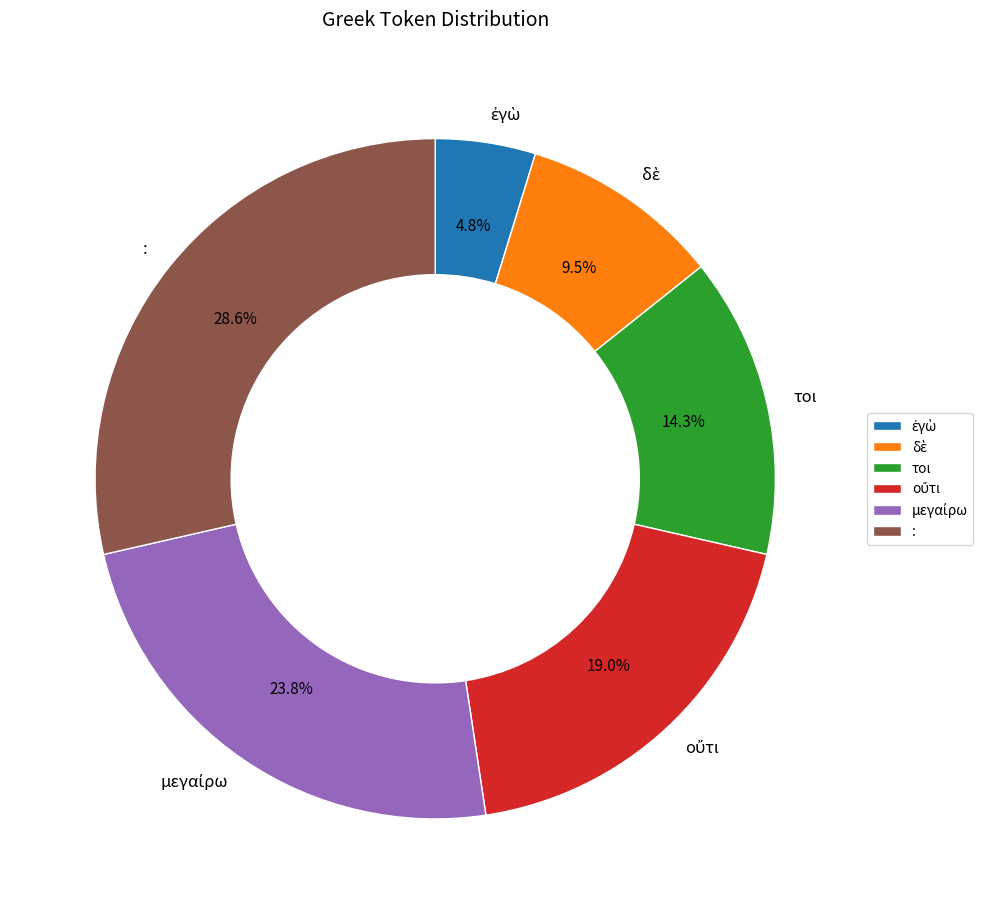

Which category has the biggest portion of the pie?

: